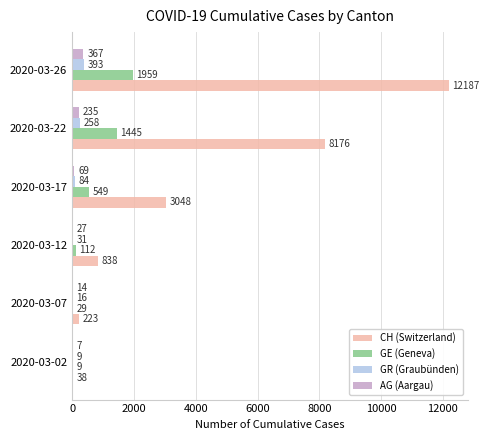

At which category is the sum across all series the highest?

2020-03-26